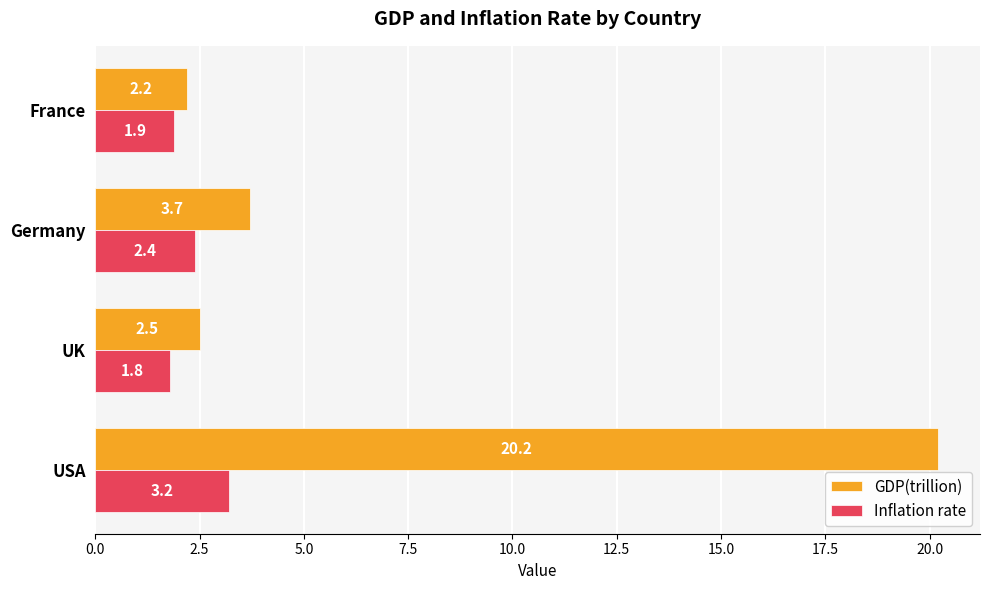

What is the average value of the Inflation rate series?

2.3